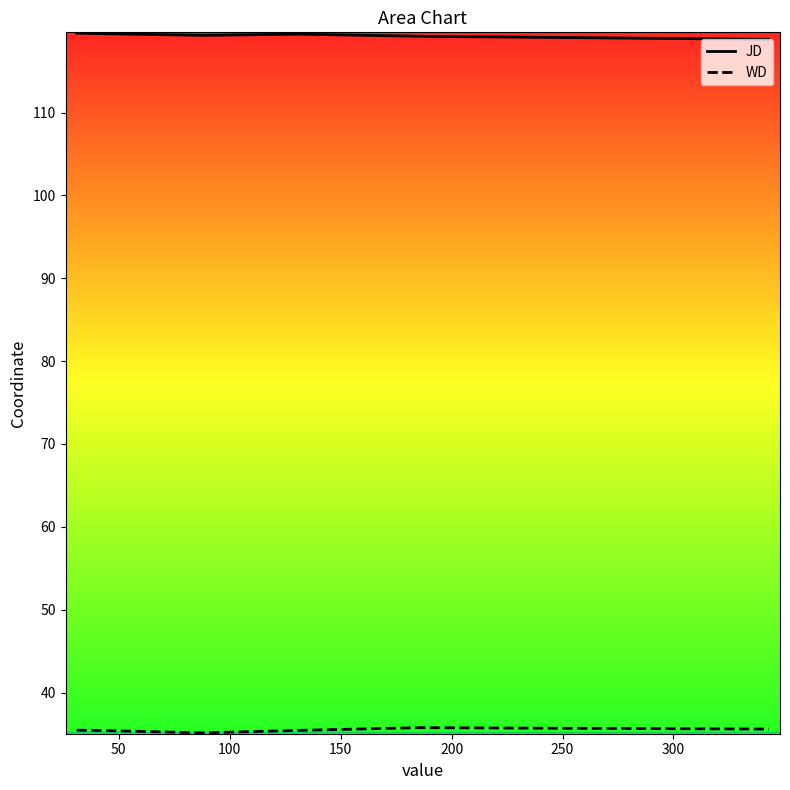

Does the chart display data point markers on the line(s)?

No